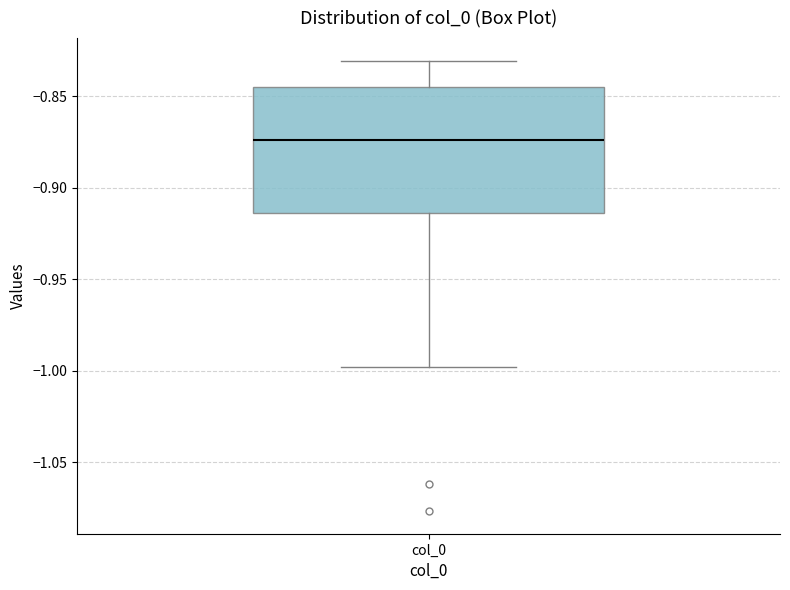

Where does the upper whisker of the box for col_0 end on the y-axis? The values are not printed on the chart, so give them approximately, as read against the axis.

-0.830